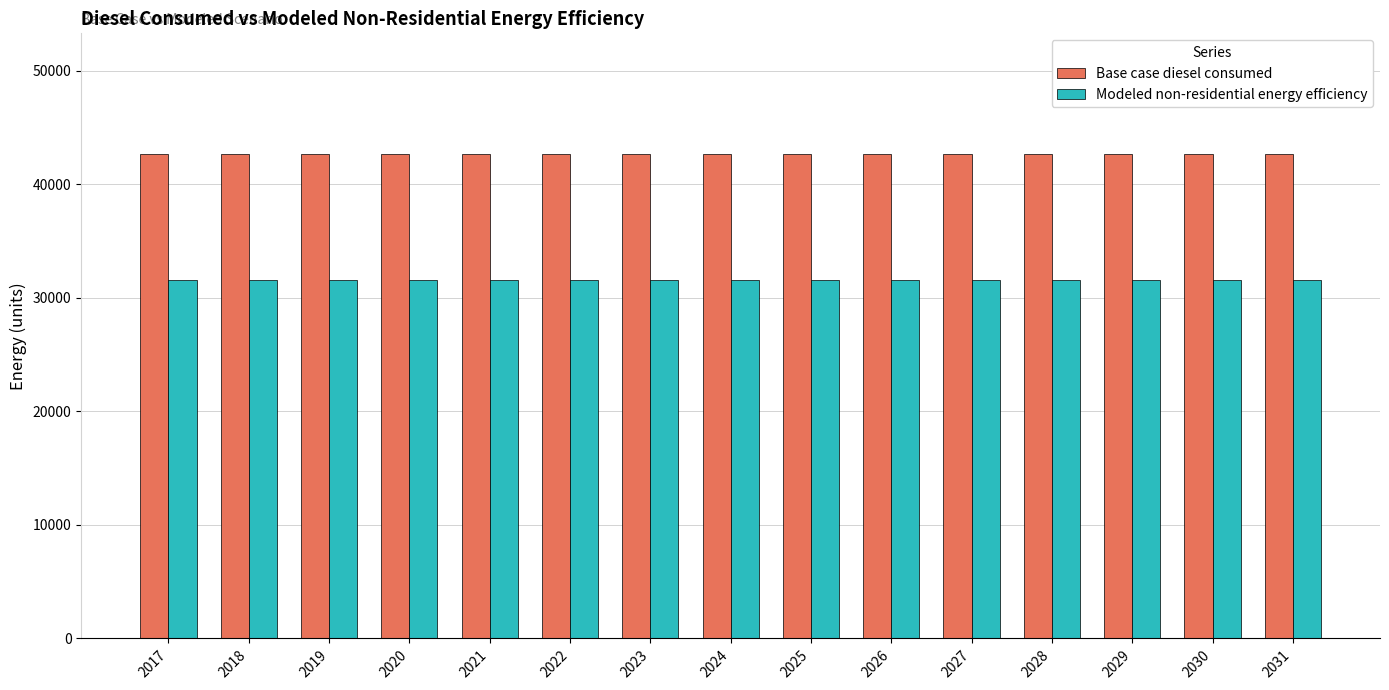

What is the total value across all series at 2018?

74193.5